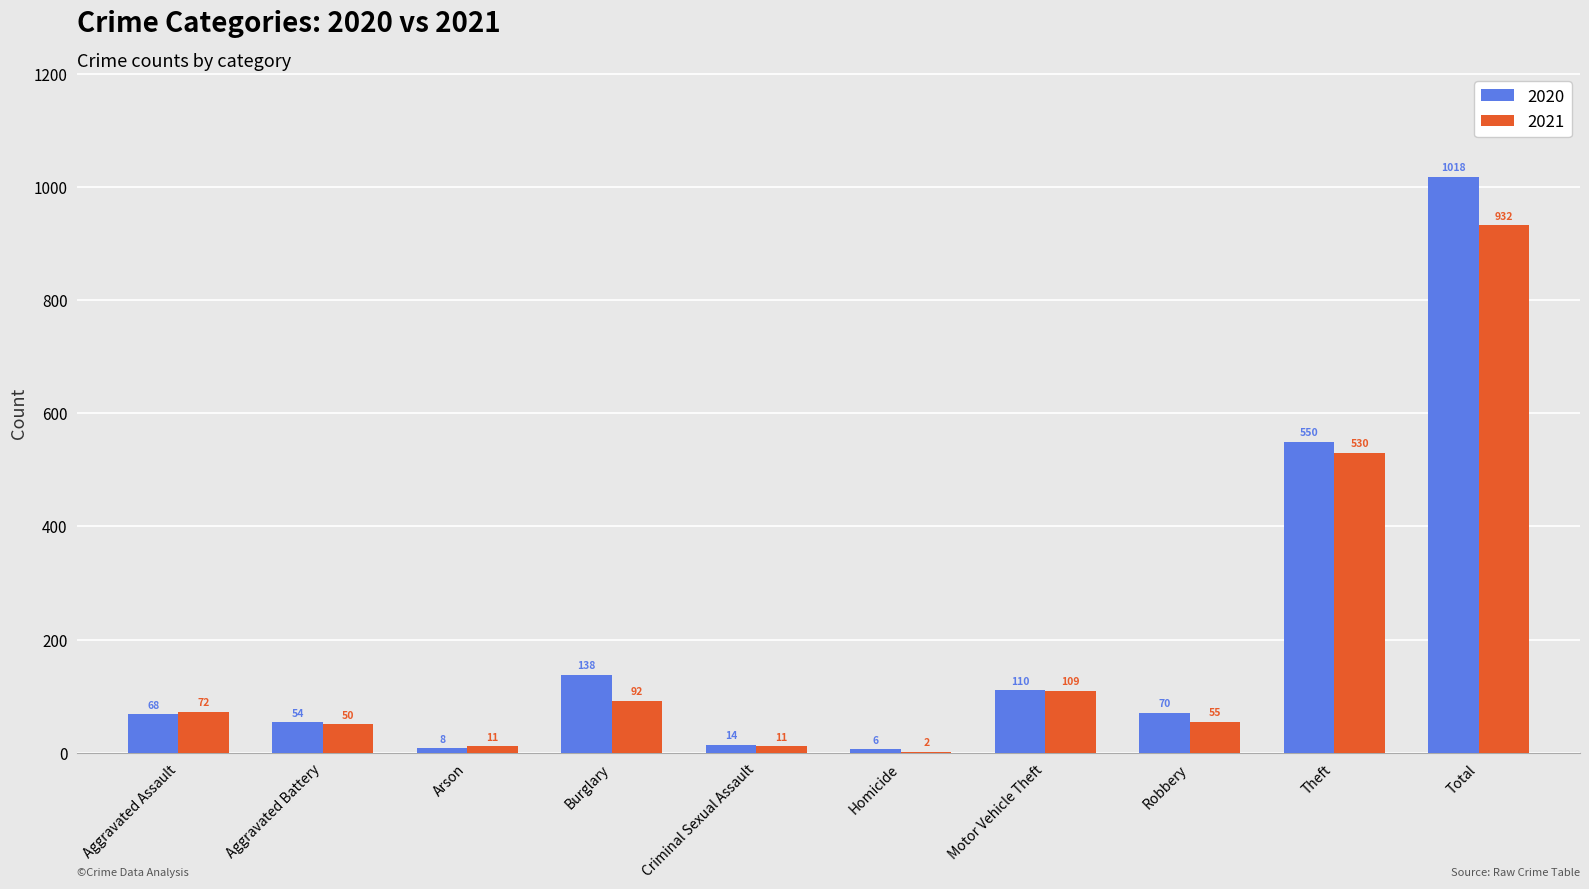

Reading right to left, what are all the values shown in this chart?

2020: 1018	550	70	110	6	14	138	8	54	68
2021: 932	530	55	109	2	11	92	11	50	72